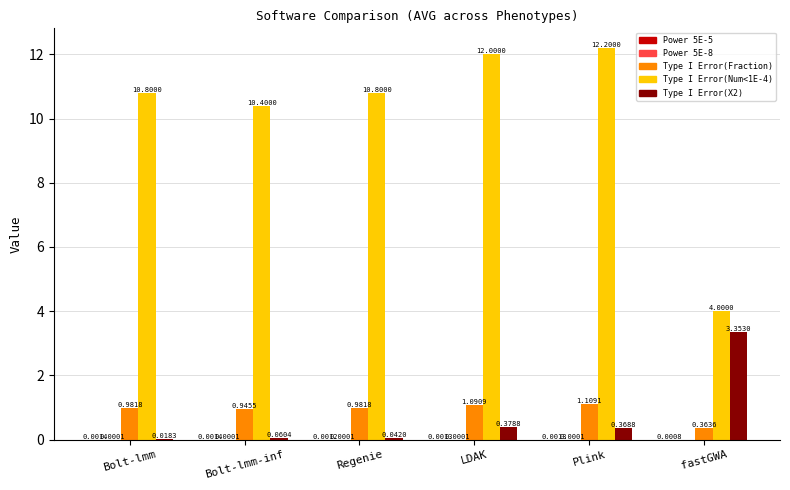

At which label is Type I Error(Fraction) closest to 0?

fastGWA